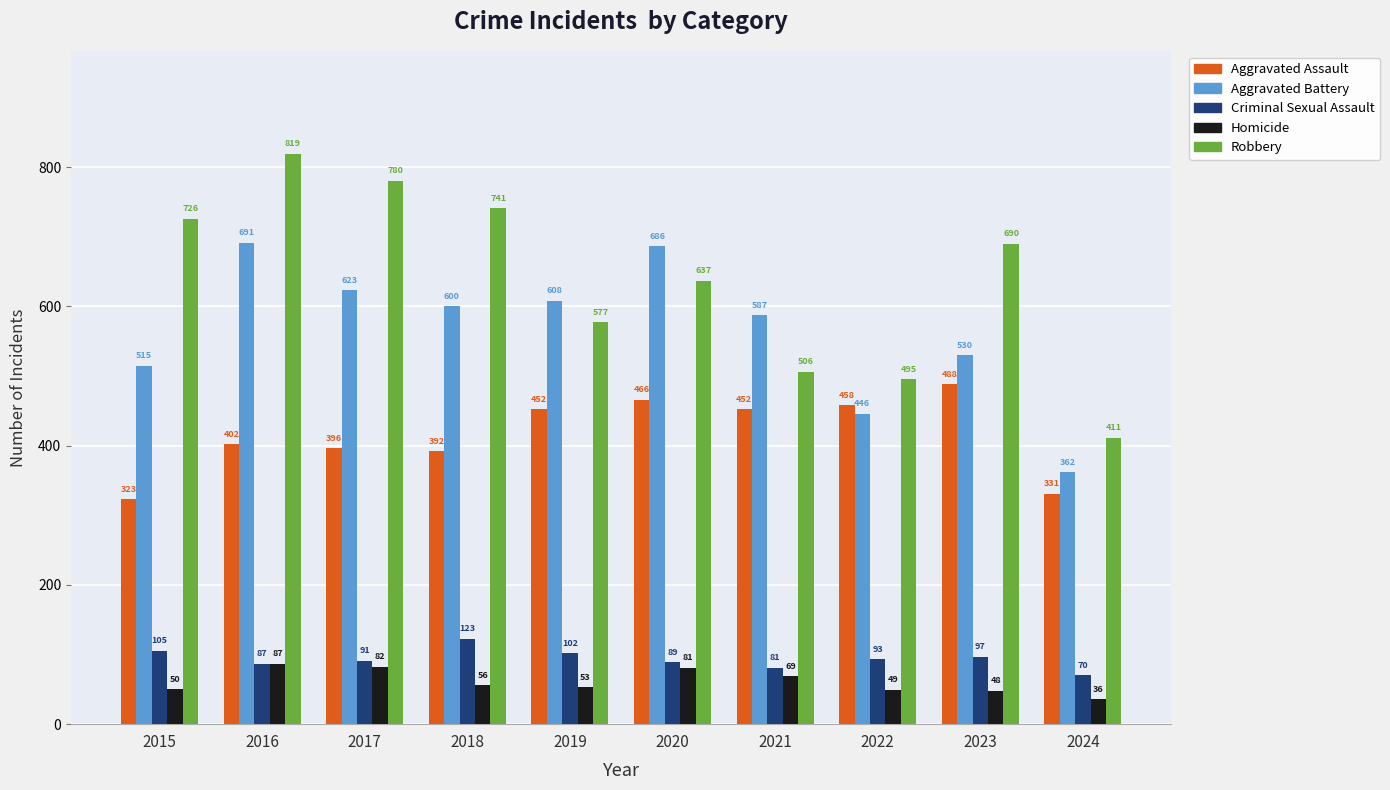

What is the value of the Homicide bar at the 8th from the left?

49